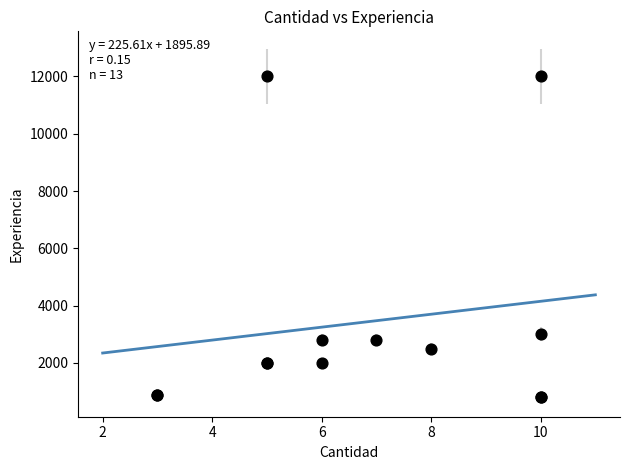

What Y value in the scatter plot is closest to 6400?

3000